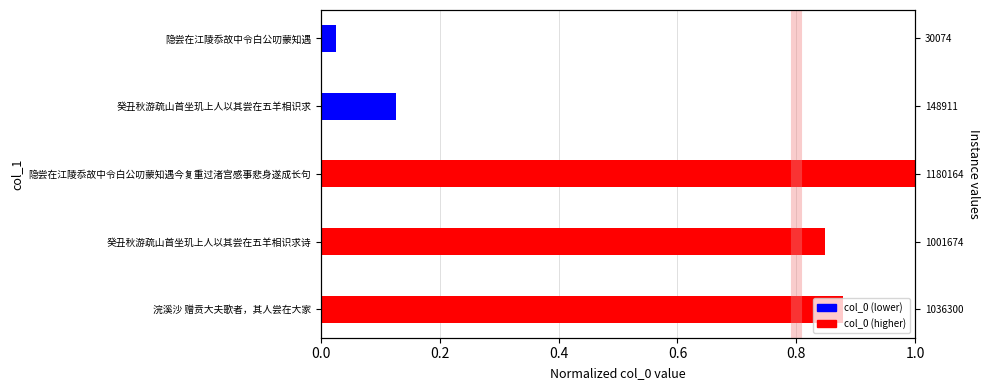

The value at 隐尝在江陵忝故中令白公叨蒙知遇 is 0.0. True or false?

False